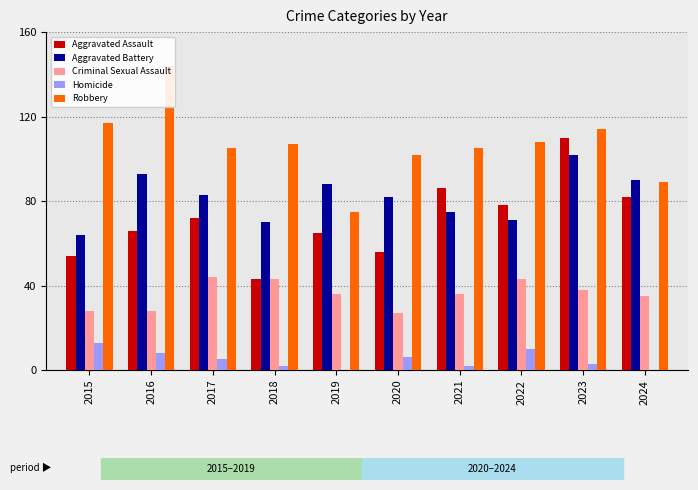

What are all the series names shown in the legend?

Aggravated Assault, Aggravated Battery, Criminal Sexual Assault, Homicide, Robbery